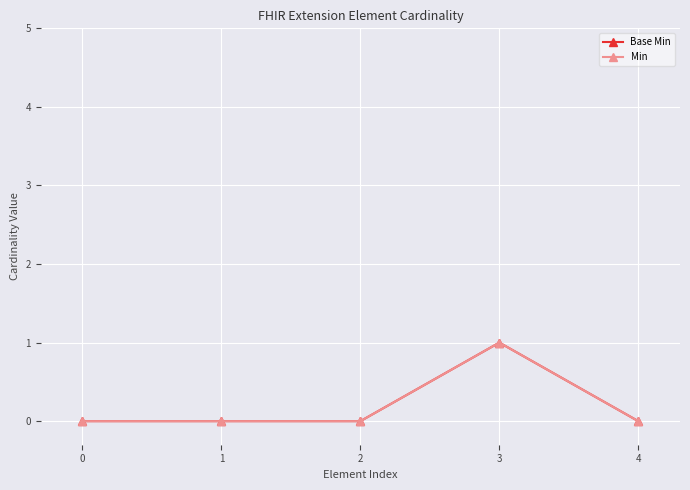

Is this an area chart (filled region under the line)?

No